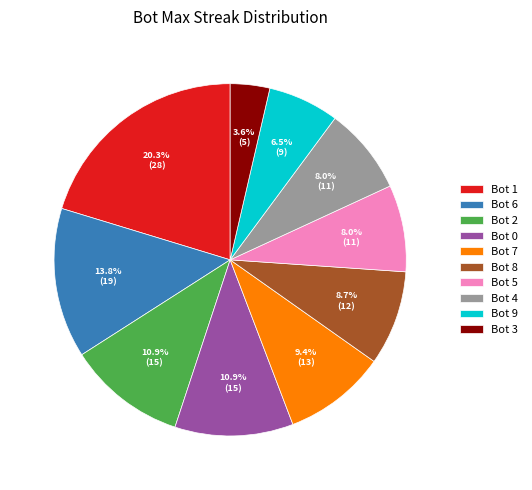

Is the sum of Bot 0 and Bot 7 greater than half?

No